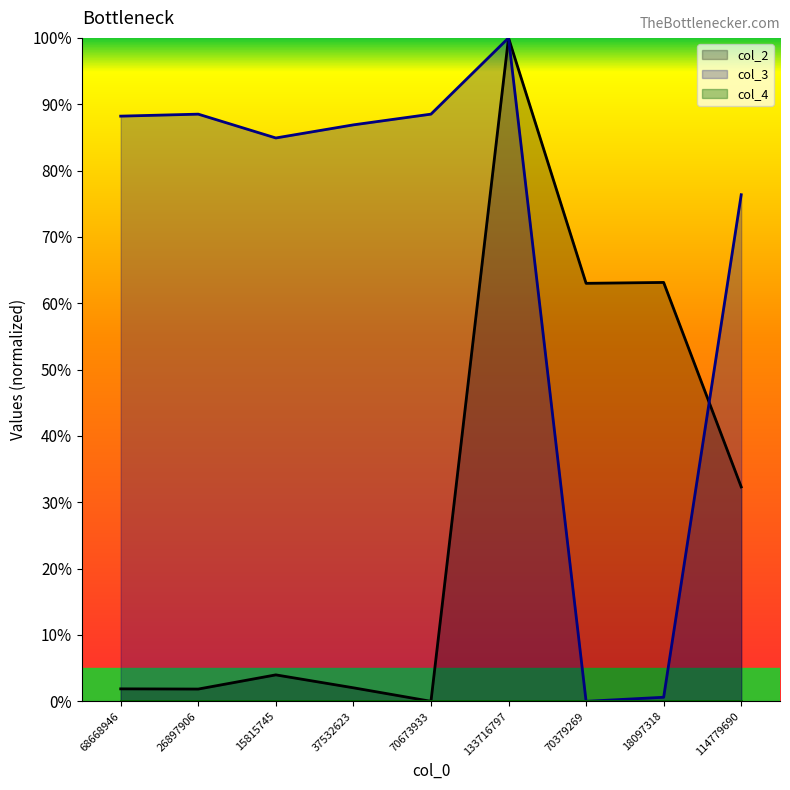

Reading left to right, extract all data points from this chart.

col_2: 68668946=1.9	26897906=1.8	15815745=4.0	37532623=2.0	70673933=0.0	133716797=100.0	70379269=63.0	18097318=63.1	114779690=32.3
col_3: 68668946=88.2	26897906=88.5	15815745=84.9	37532623=86.9	70673933=88.5	133716797=100.0	70379269=0.0	18097318=0.6	114779690=76.4